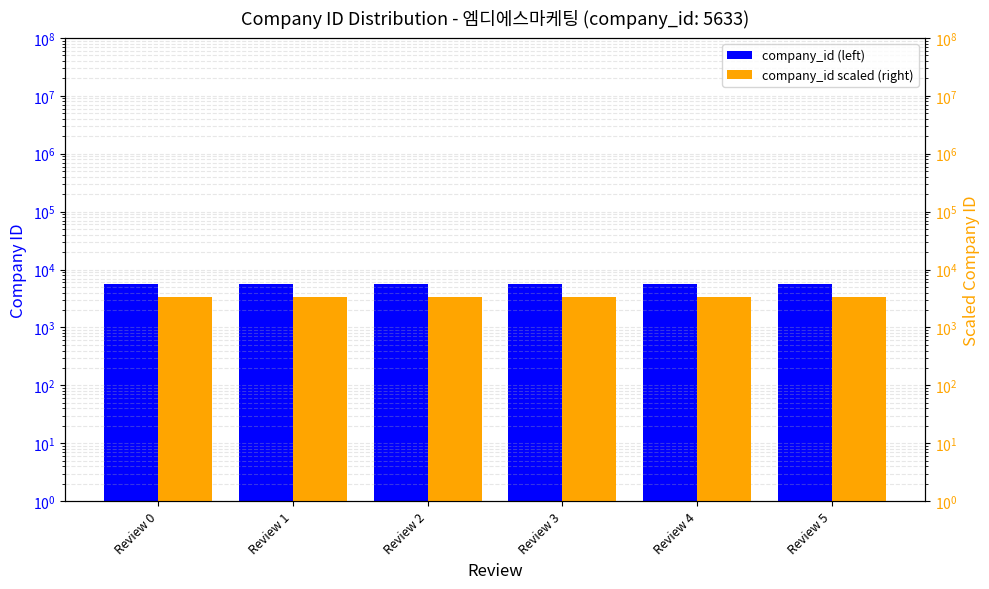

List the series in order of their peak value, highest first.

company_id (left), company_id scaled (right)